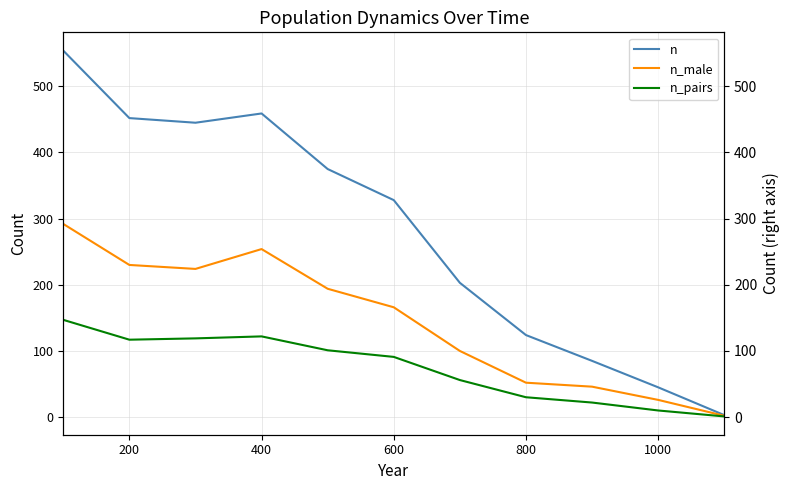

The n series shows 553 at 600. True or false?

False